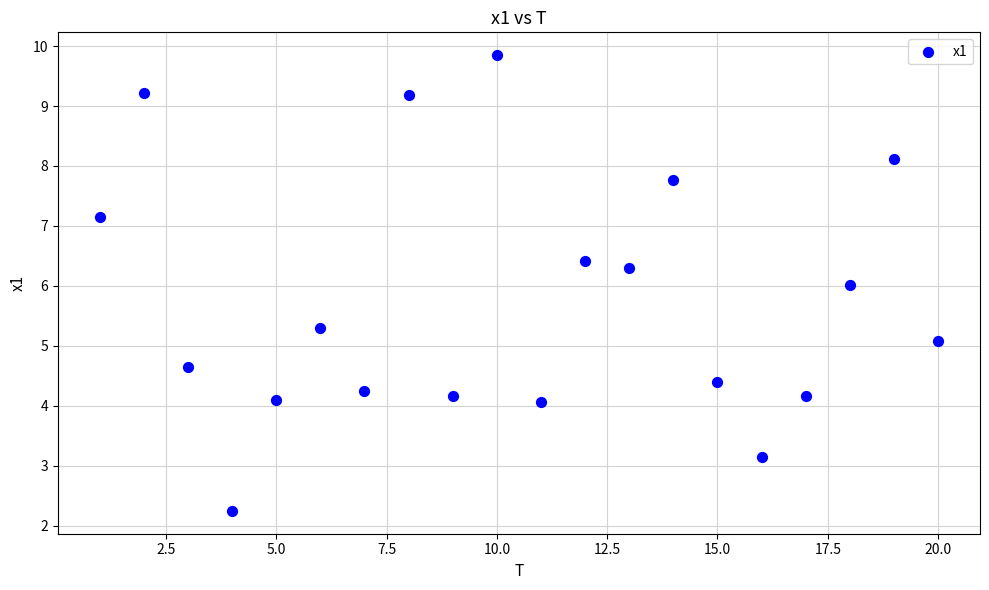

What is the range of Y values (max minus min)?

7.6